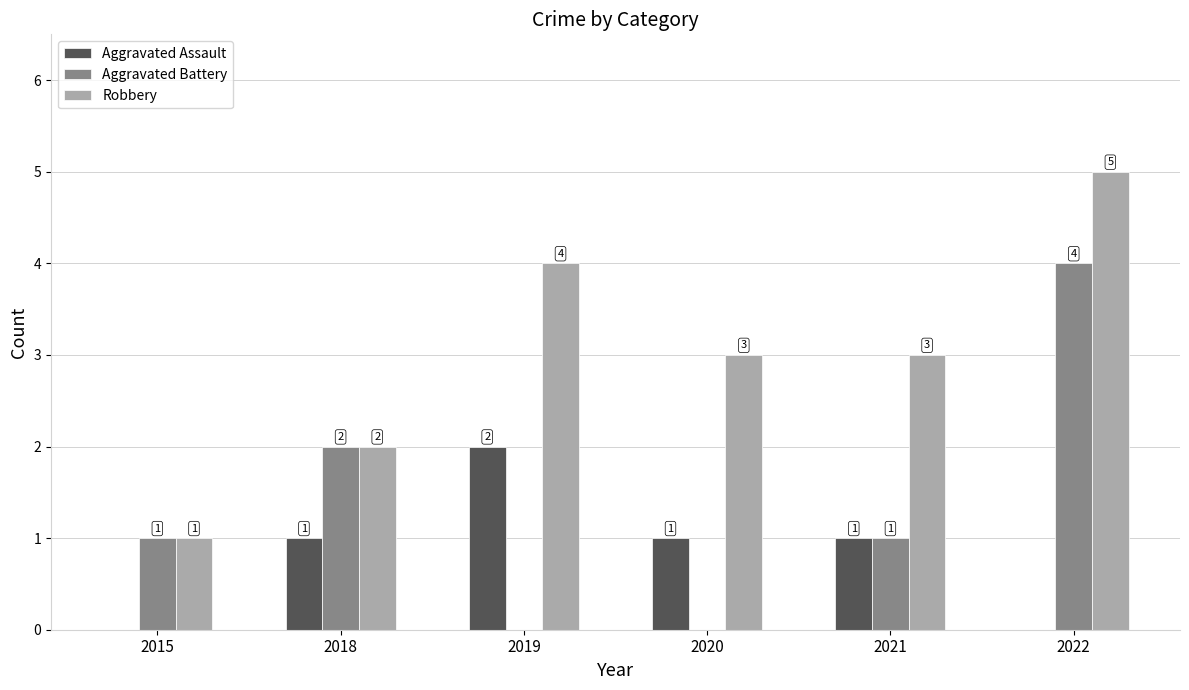

The value of Aggravated Assault at 2018 is 1. True or false?

True